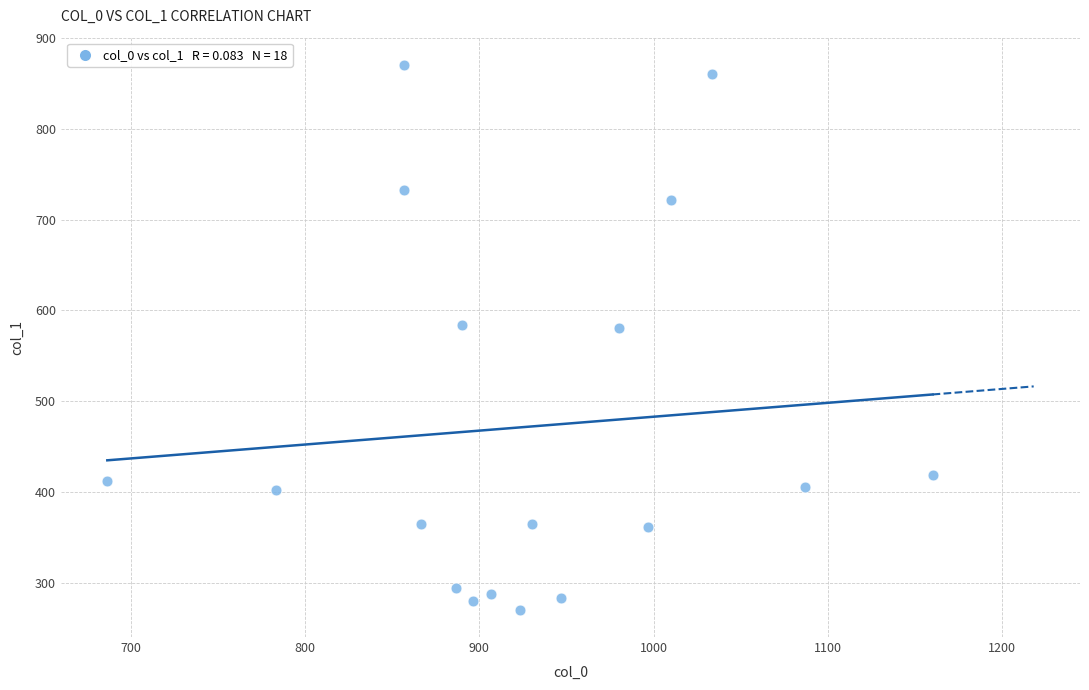

What is the range of X values (max minus min)?

473.3